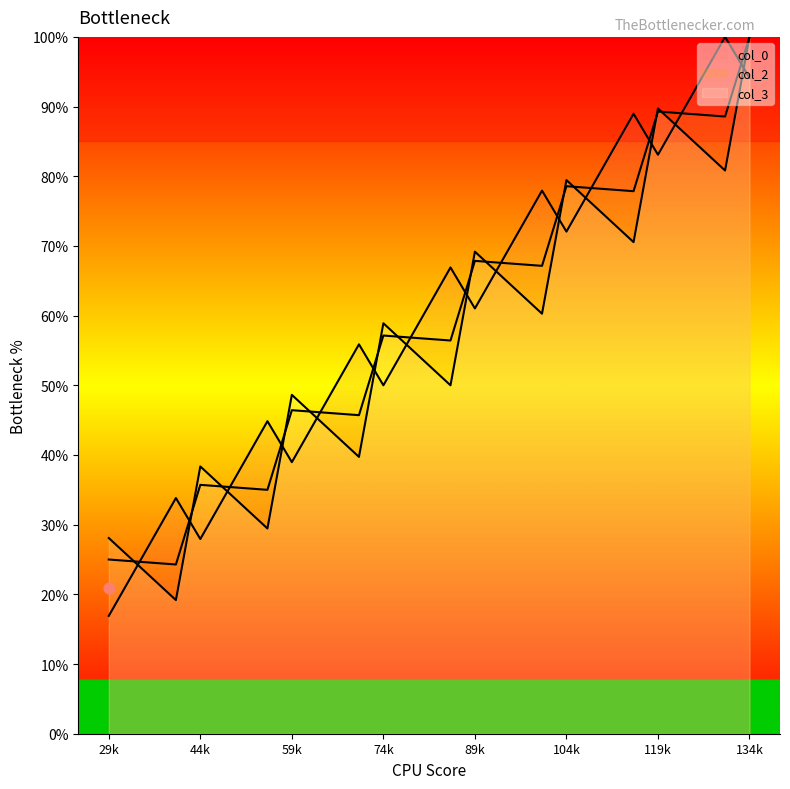

Which series reaches the minimum Y coordinate?

col_0